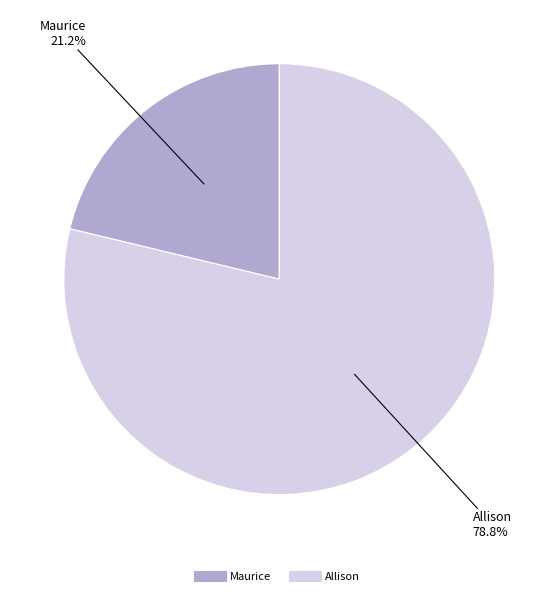

What is the smallest slice in the pie chart?

Maurice